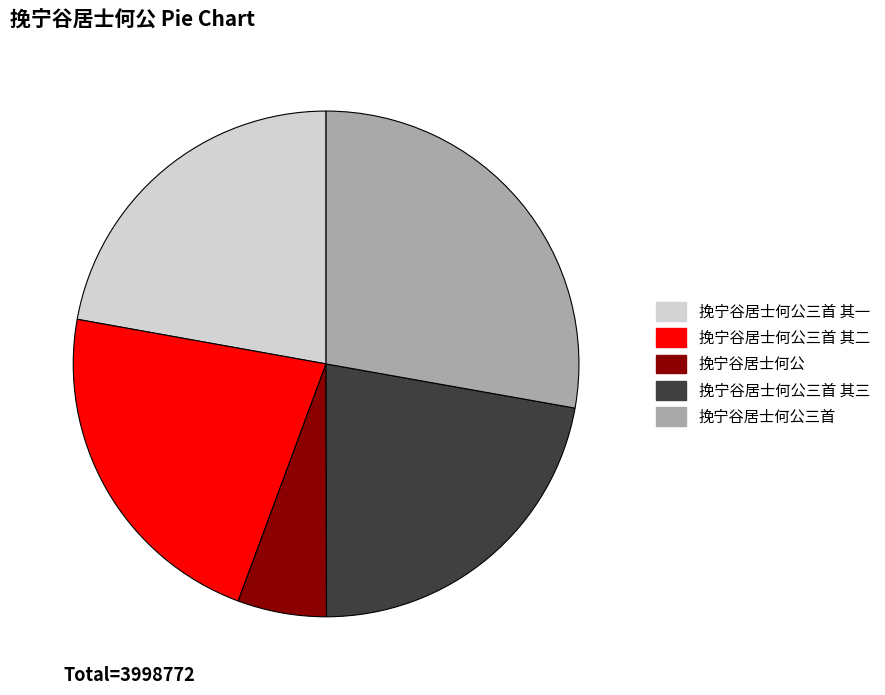

Do 挽宁谷居士何公 and 挽宁谷居士何公三首 together represent more than half of the pie?

No